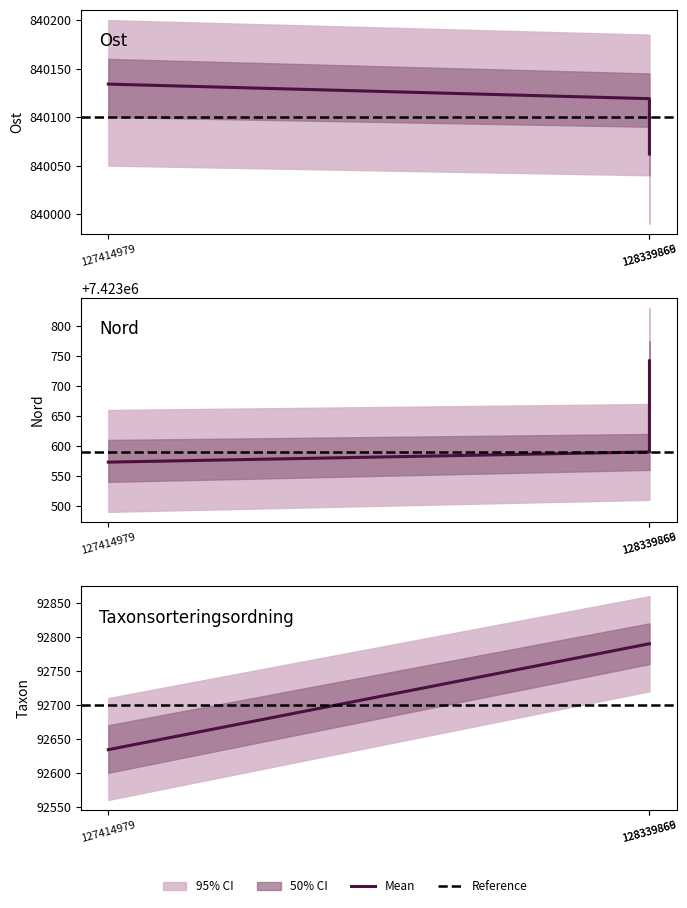

What is the difference between the highest and lowest values at 128339869?

7330952